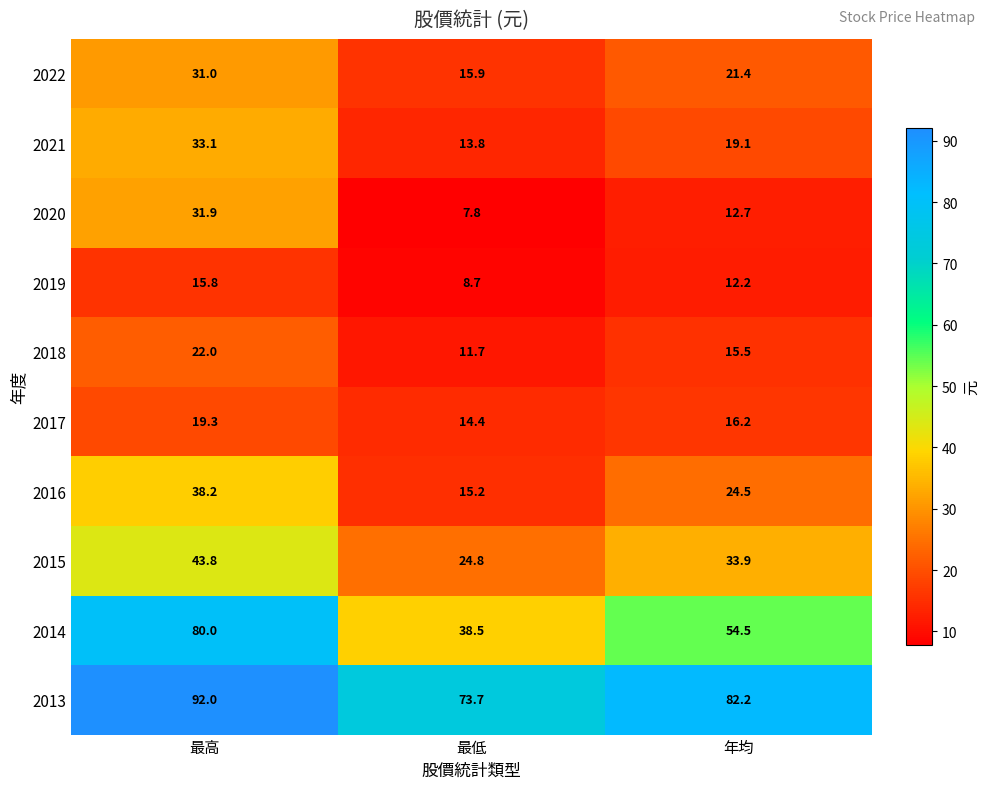

At which category does the chart reach its minimum across all series?

最低